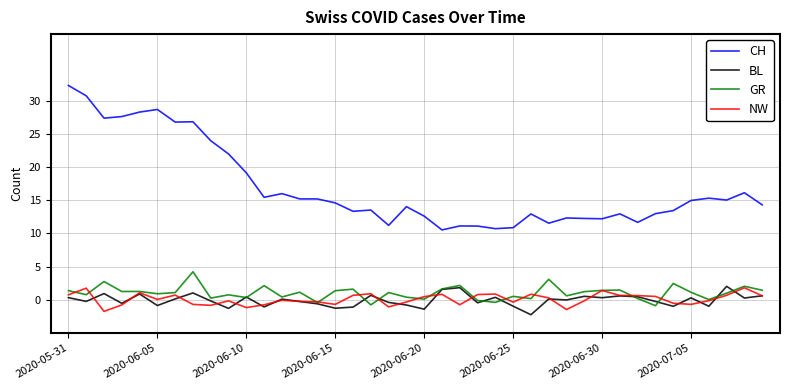

How many times do BL and NW cross each other?

19